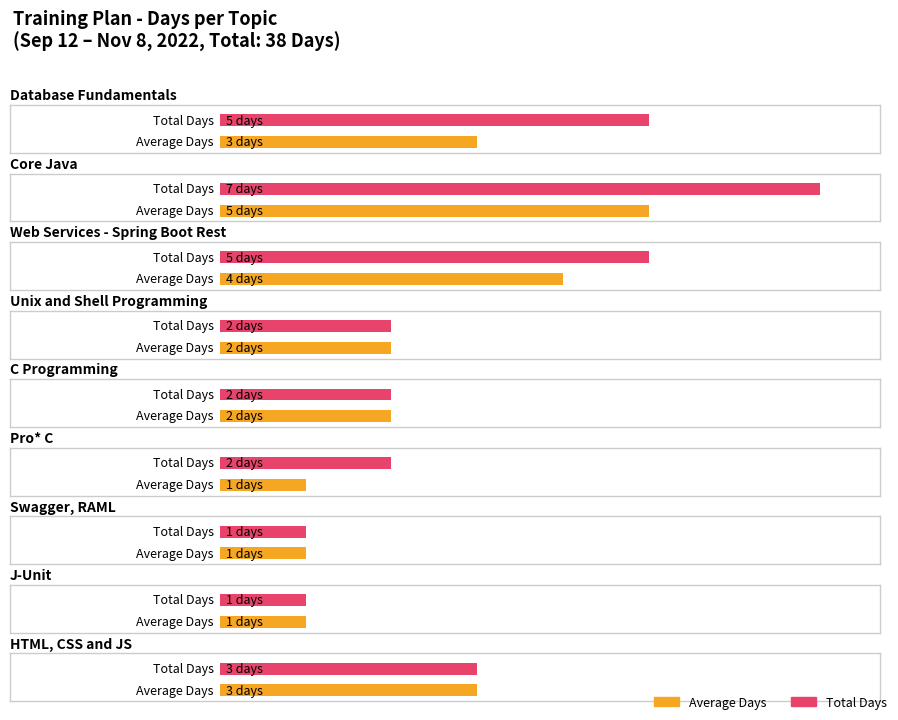

Rank the categories by value from highest to lowest.

Core Java, Database Fundamentals, Web Services - Spring Boot Rest, HTML, CSS and JS, Unix and Shell Programming, C Programming, Pro* C, Swagger, RAML, J-Unit